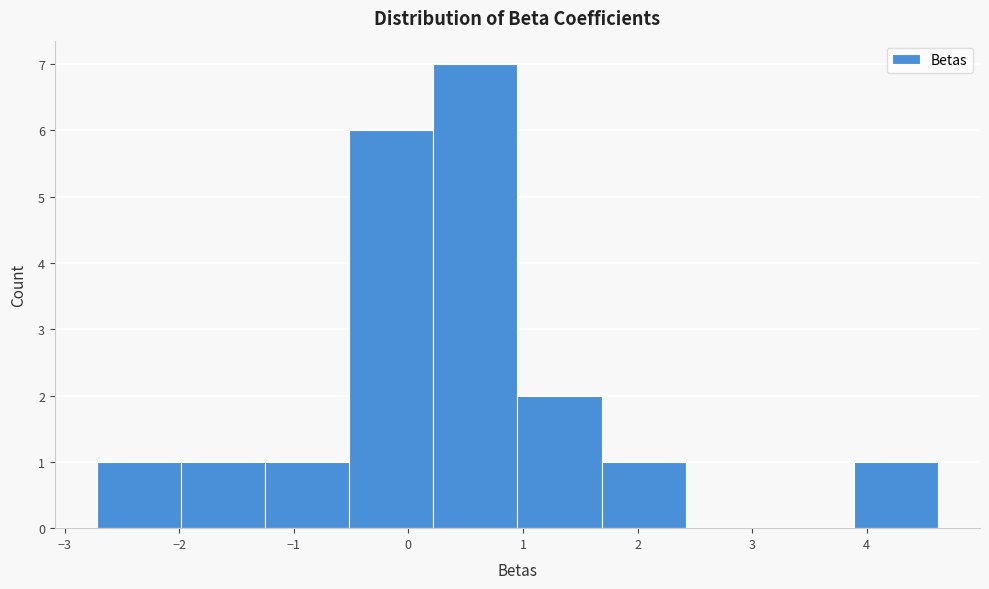

Which range on the x-axis has the tallest bar?

0.2 to 1.0